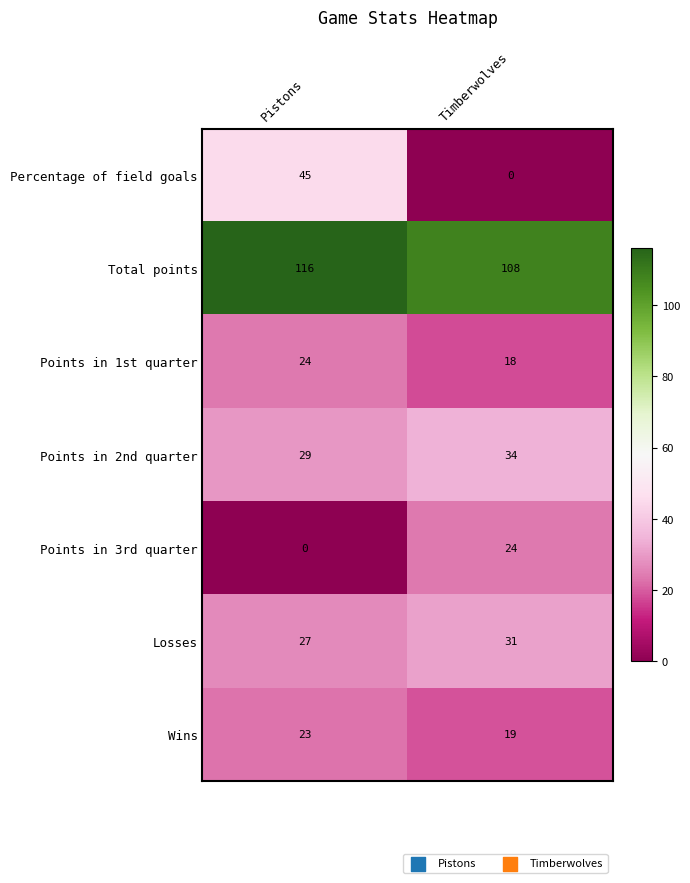

Which series has the widest spread of values?

Percentage of field goals